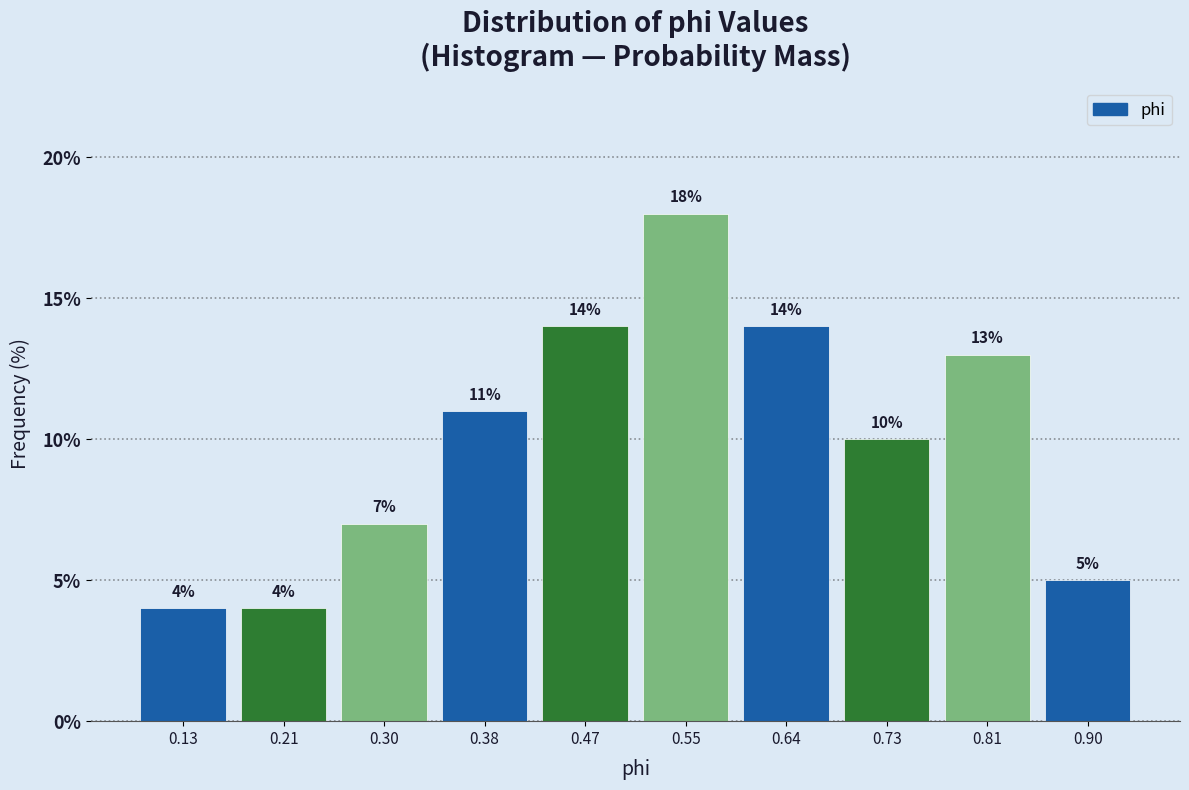

What is the height of the bar covering 0.60 to 0.68 on the x-axis? The bar edges are not printed on the chart, so give them approximately, as read against the axis.

14